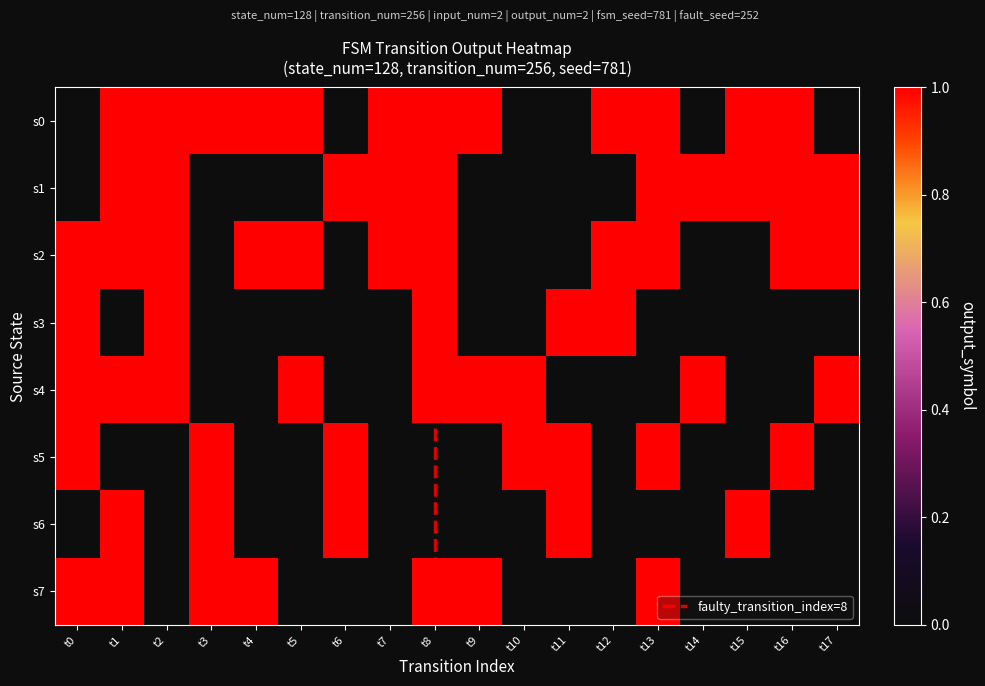

Reading left to right, extract all data points from this chart.

0: 0	0	1	1	1	1	0	1
1: 1	1	1	0	1	0	1	1
2: 1	1	1	1	1	0	0	0
3: 1	0	0	0	0	1	1	1
4: 1	0	1	0	0	0	0	1
5: 1	0	1	0	1	0	0	0
6: 0	1	0	0	0	1	1	0
7: 1	1	1	0	0	0	0	0
8: 1	1	1	1	1	0	0	1
9: 1	0	0	0	1	0	0	1
10: 0	0	0	0	1	1	0	0
11: 0	0	0	1	0	1	1	0
12: 1	0	1	1	0	0	0	0
13: 1	1	1	0	0	1	0	1
14: 0	1	0	0	1	0	0	0
15: 1	1	0	0	0	0	1	0
16: 1	1	1	0	0	1	0	0
17: 0	1	1	0	1	0	0	0